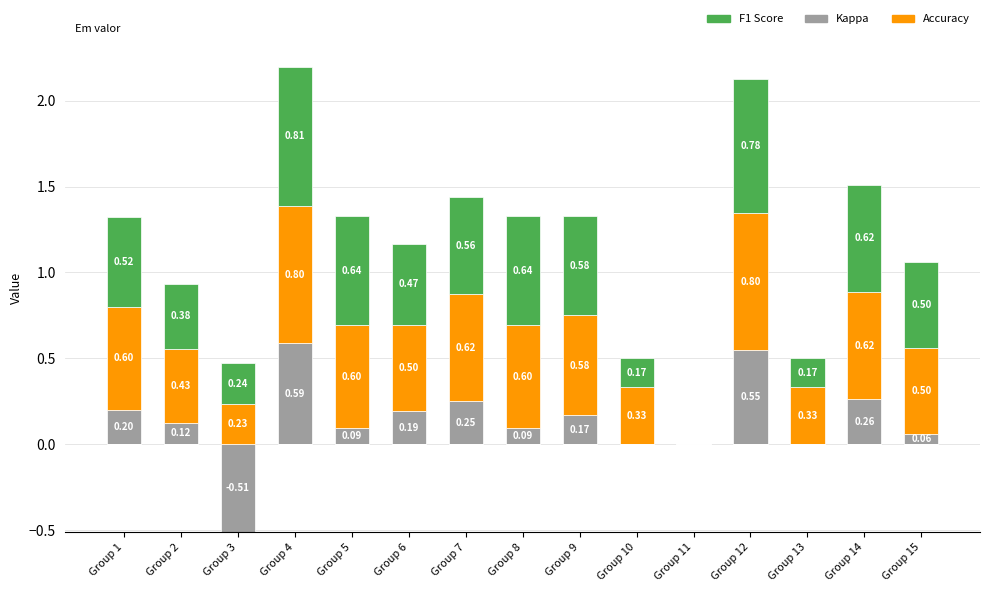

What is the value of the accuracy bar at the 13th from the left?

0.3